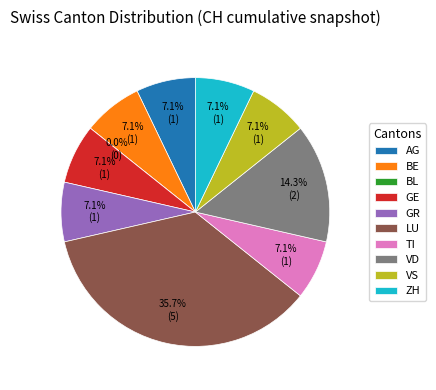

To the nearest percent, what is the difference between the largest and smallest slice percentages?

36%